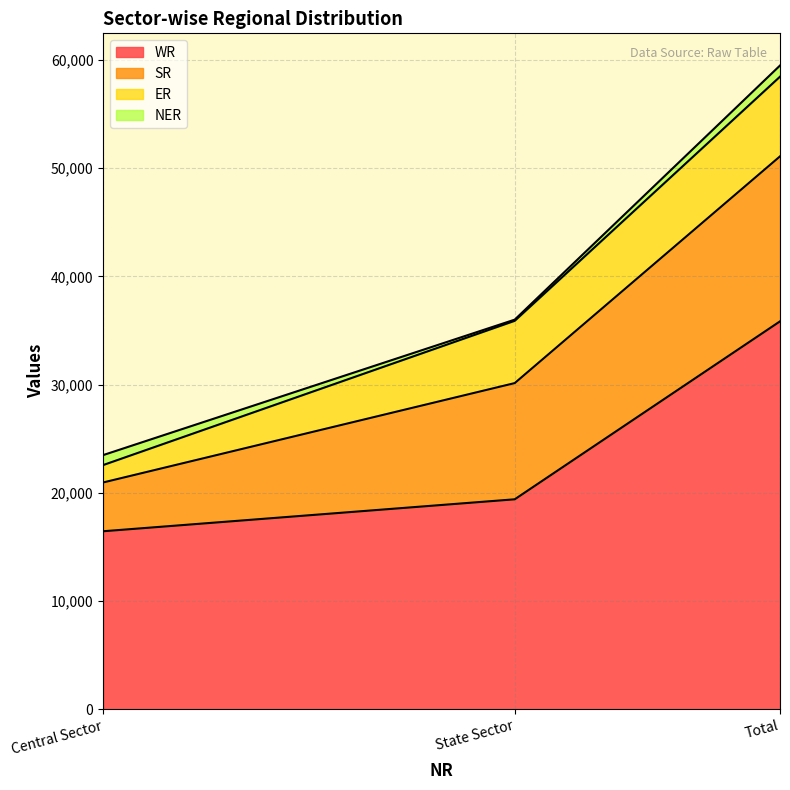

The value of SR at Total is 5711. True or false?

False